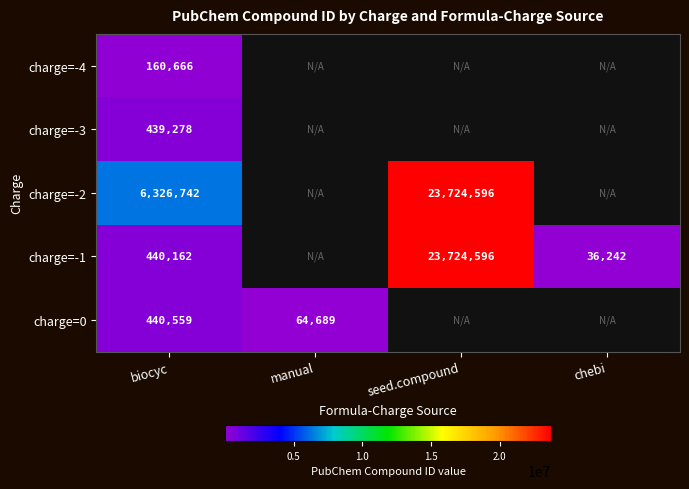

Which label corresponds to the largest value in the chart?

seed.compound